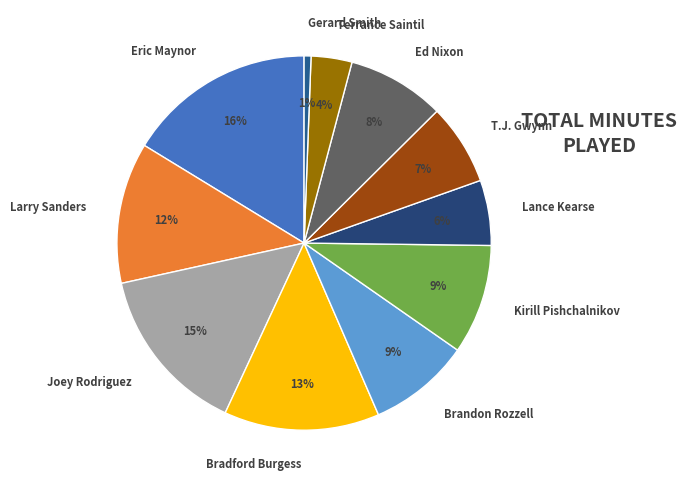

Is it true that Ed Nixon is 8% of the pie?

True